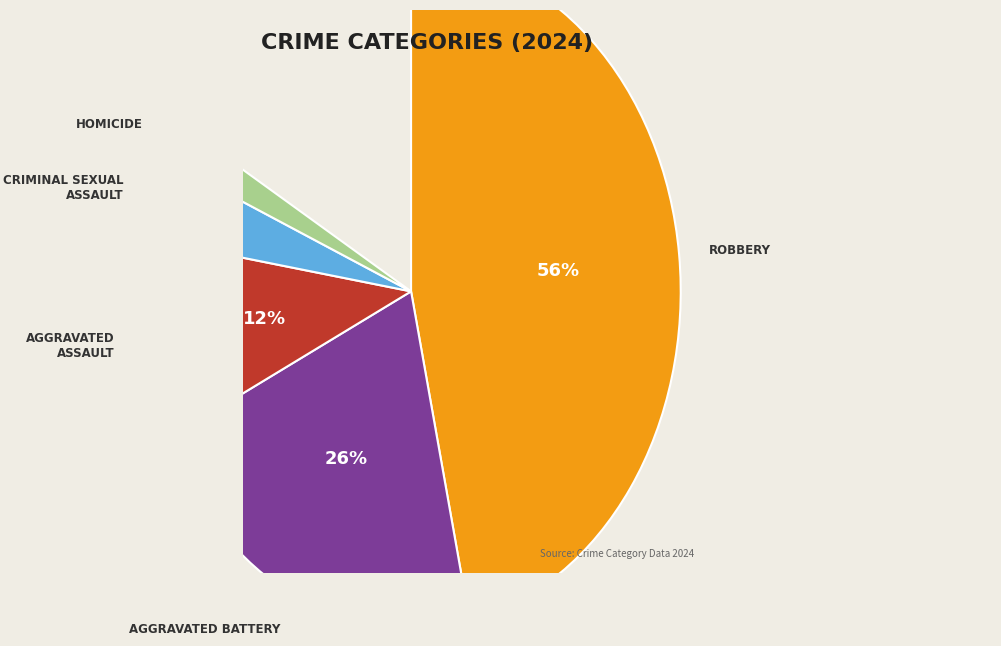

To the nearest percent, what portion does Criminal Sexual Assault represent?

5%